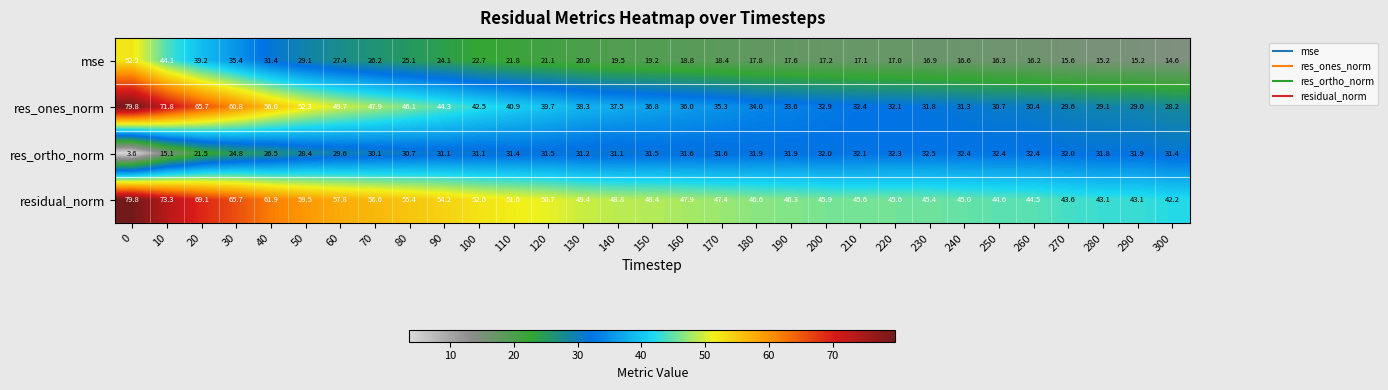

The residual_norm series shows 46.6 at 180. True or false?

True